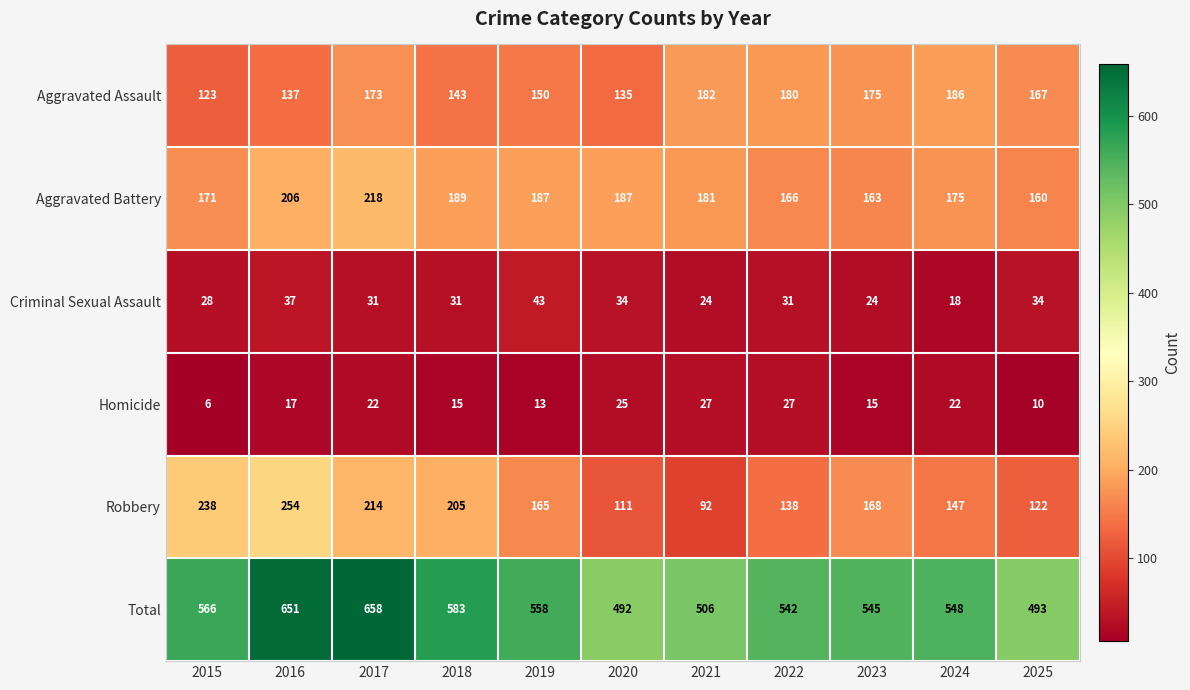

Between 2018 and 2020, which series saw the biggest shift?

Robbery